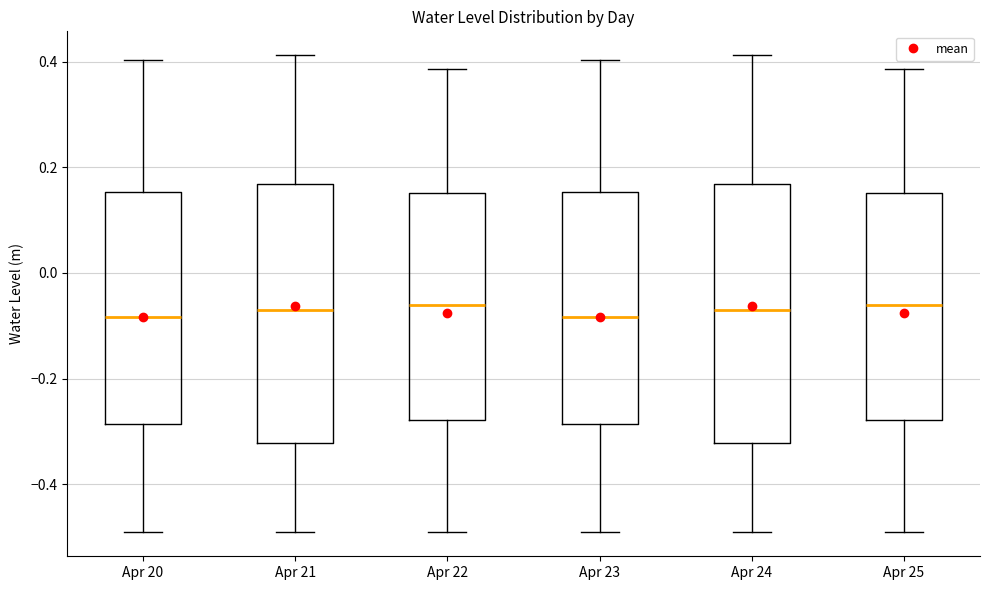

Where does the median line of the box for Apr 23 sit on the y-axis? The values are not printed on the chart, so give them approximately, as read against the axis.

-0.08